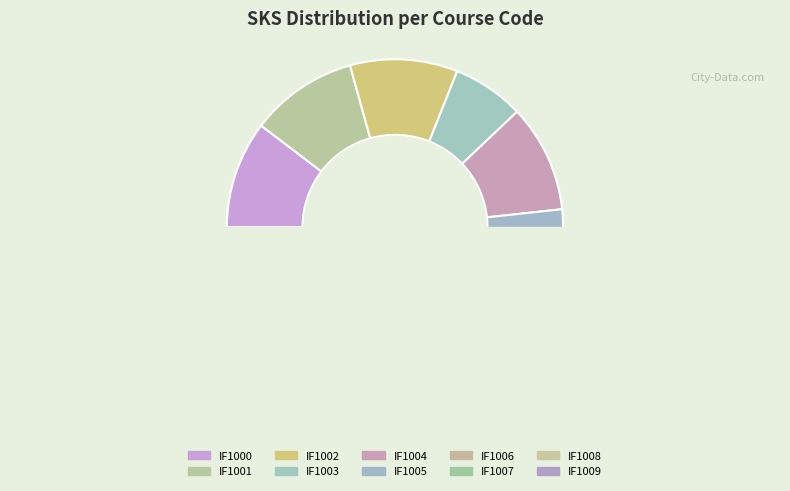

How many segments does this pie chart have?

10